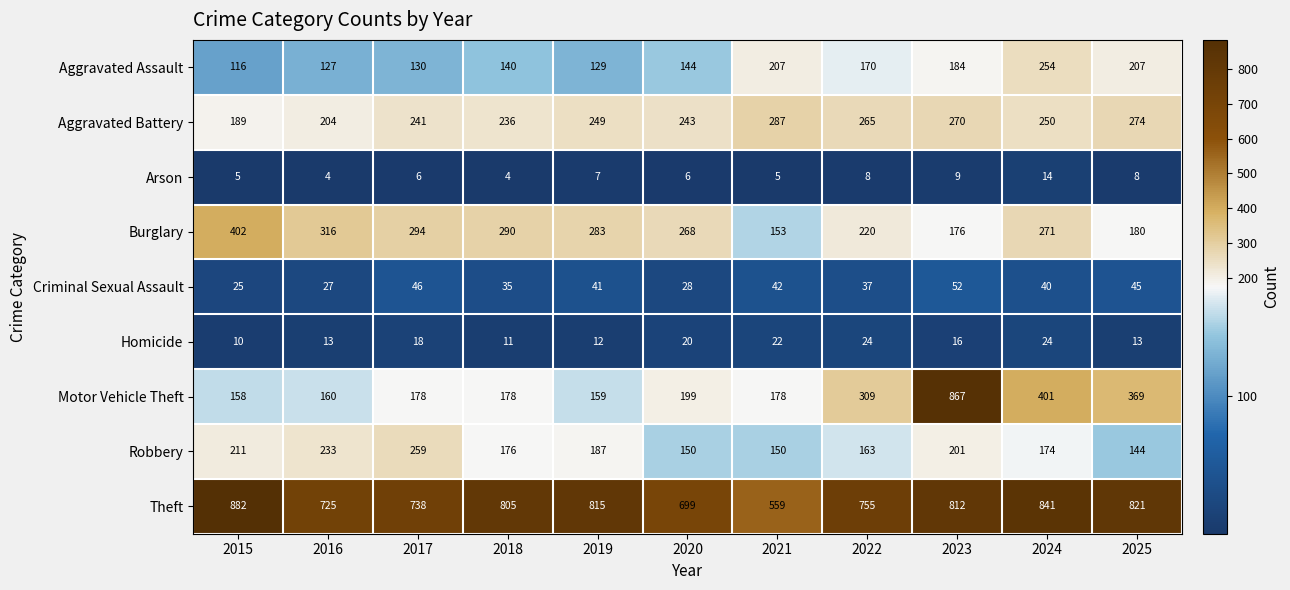

List the series in order of their peak value, lowest first.

Arson, Homicide, Criminal Sexual Assault, Aggravated Assault, Robbery, Aggravated Battery, Burglary, Motor Vehicle Theft, Theft